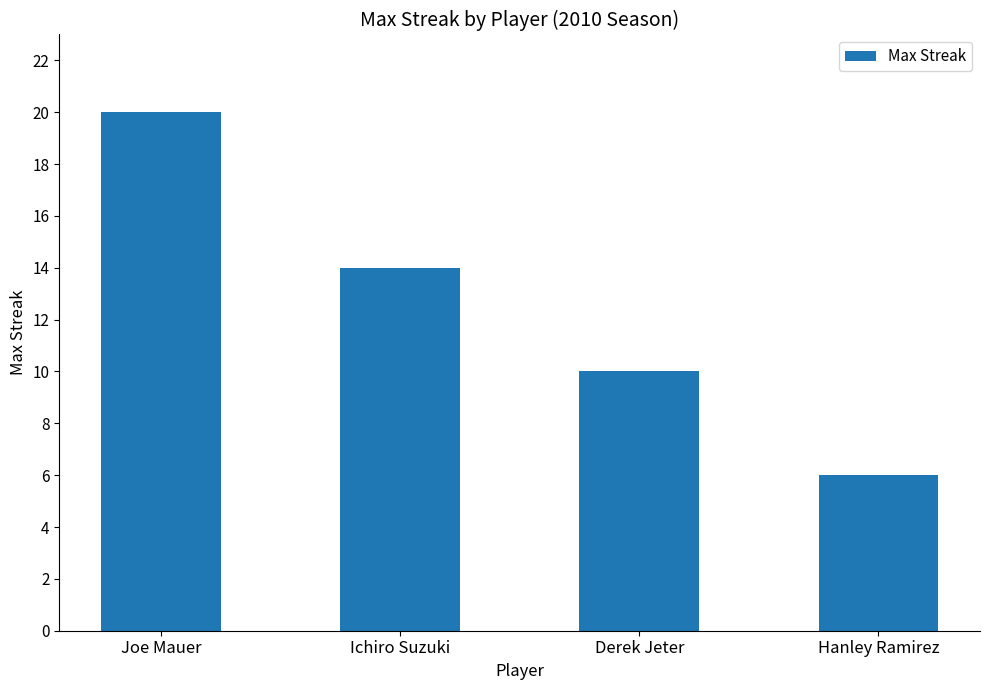

Rank the categories by value from lowest to highest.

Hanley Ramirez, Derek Jeter, Ichiro Suzuki, Joe Mauer